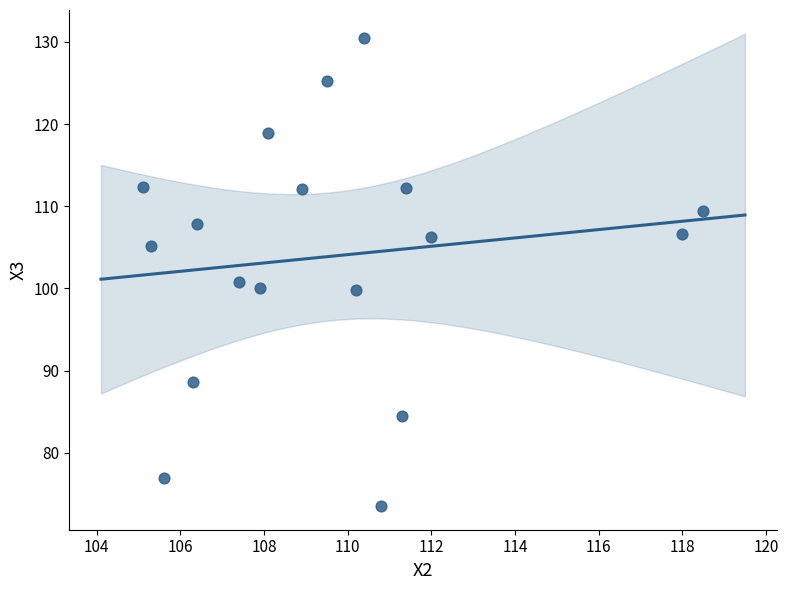

What is the range of Y values (max minus min)?

57.0